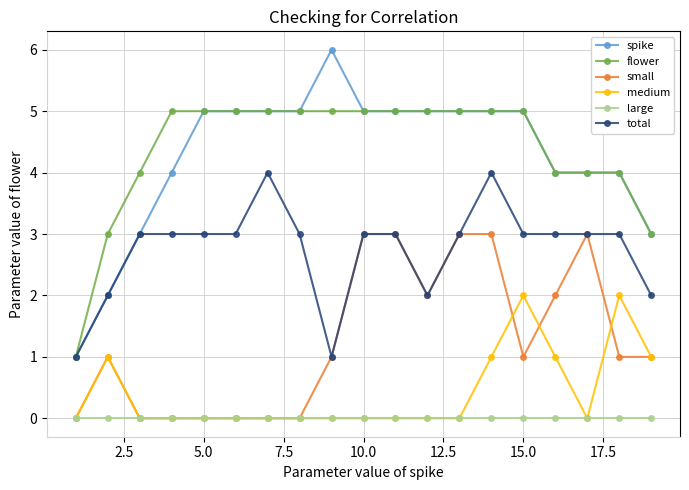

What is the value of the medium point at the 15th from the left?

2